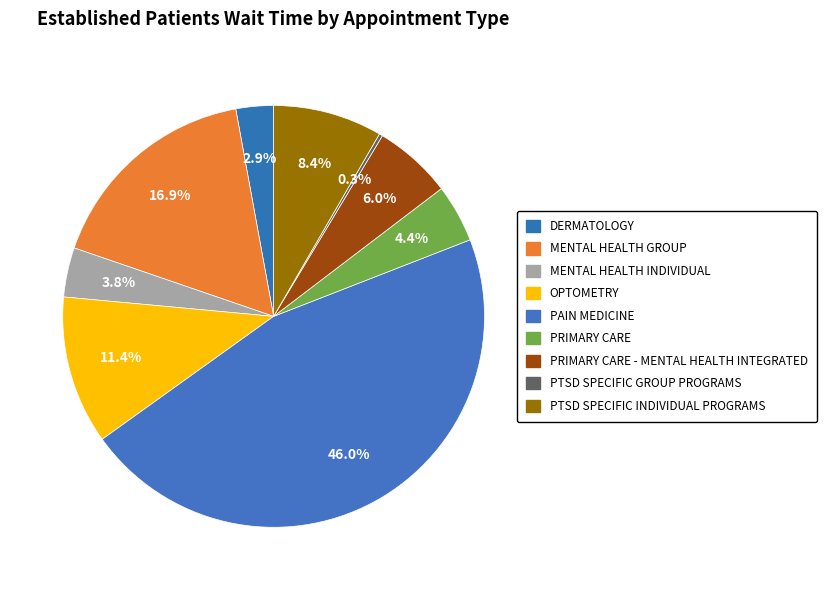

How many segments does this pie chart have?

9